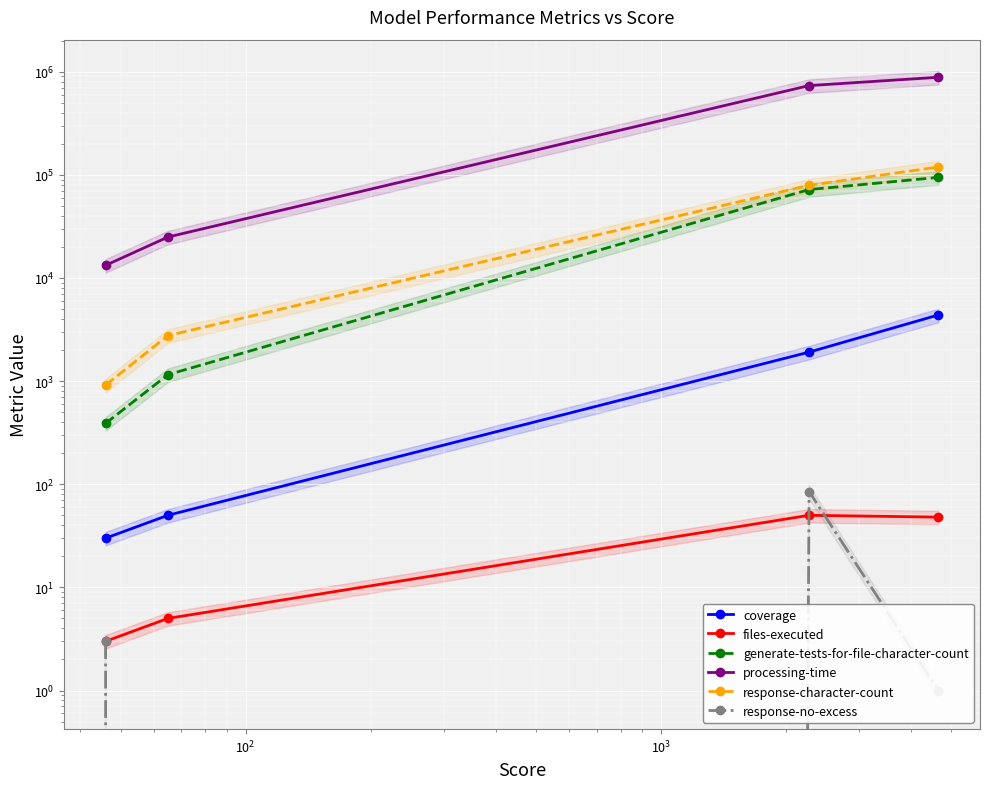

True or false: coverage and generate-tests-for-file-character-count cross at least once.

False